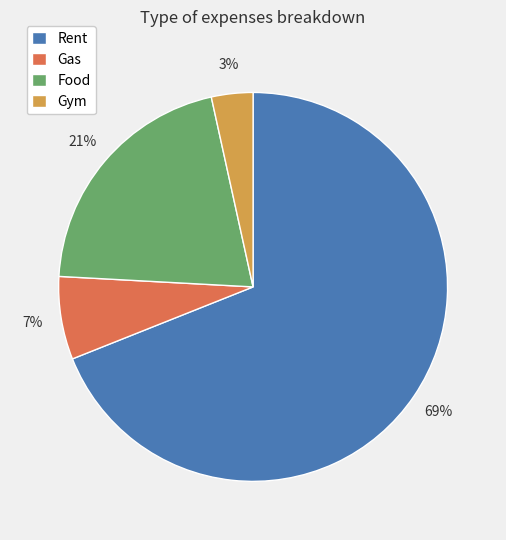

Approximately how many times larger is the value at Food compared to Gas?

3.0